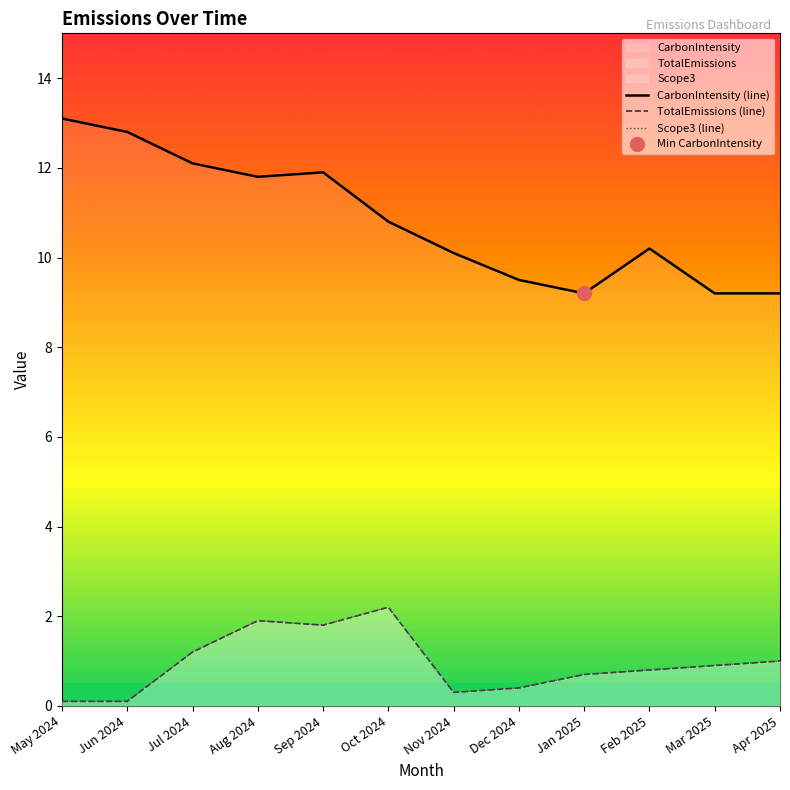

Reading right to left, extract all data points from this chart.

CarbonIntensity (line): Apr 2025=9.2	Mar 2025=9.2	Feb 2025=10.2	Jan 2025=9.2	Dec 2024=9.5	Nov 2024=10.1	Oct 2024=10.8	Sep 2024=11.9	Aug 2024=11.8	Jul 2024=12.1	Jun 2024=12.8	May 2024=13.1
TotalEmissions (line): Apr 2025=1.0	Mar 2025=0.9	Feb 2025=0.8	Jan 2025=0.7	Dec 2024=0.4	Nov 2024=0.3	Oct 2024=2.2	Sep 2024=1.8	Aug 2024=1.9	Jul 2024=1.2	Jun 2024=0.1	May 2024=0.1
Scope3 (line): Apr 2025=1.0	Mar 2025=0.9	Feb 2025=0.8	Jan 2025=0.7	Dec 2024=0.4	Nov 2024=0.3	Oct 2024=2.2	Sep 2024=1.8	Aug 2024=1.9	Jul 2024=1.2	Jun 2024=0.1	May 2024=0.1